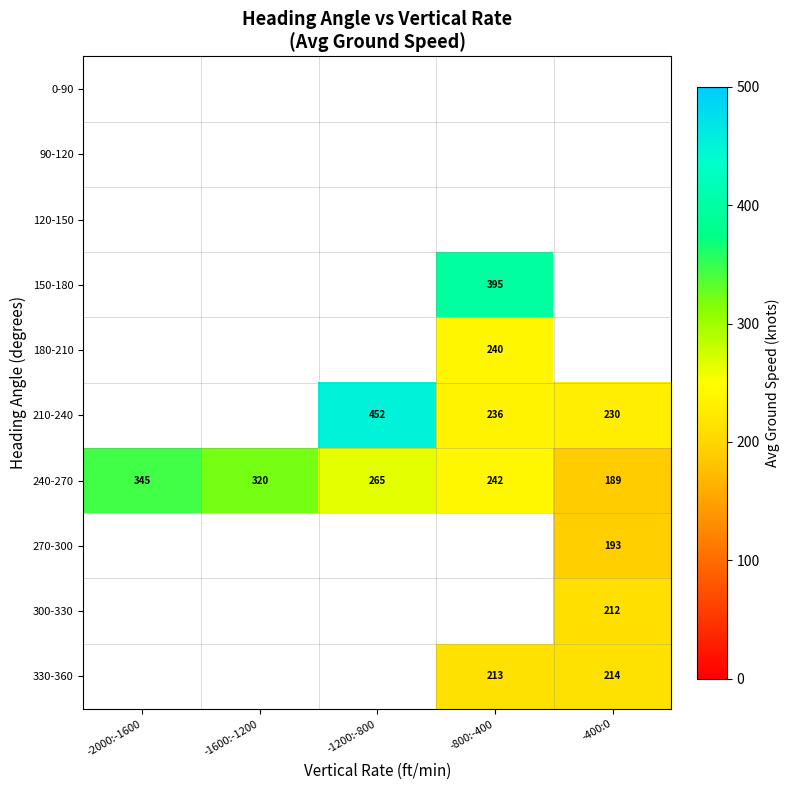

The 270-300 series shows 193.0 at -400:0. True or false?

True